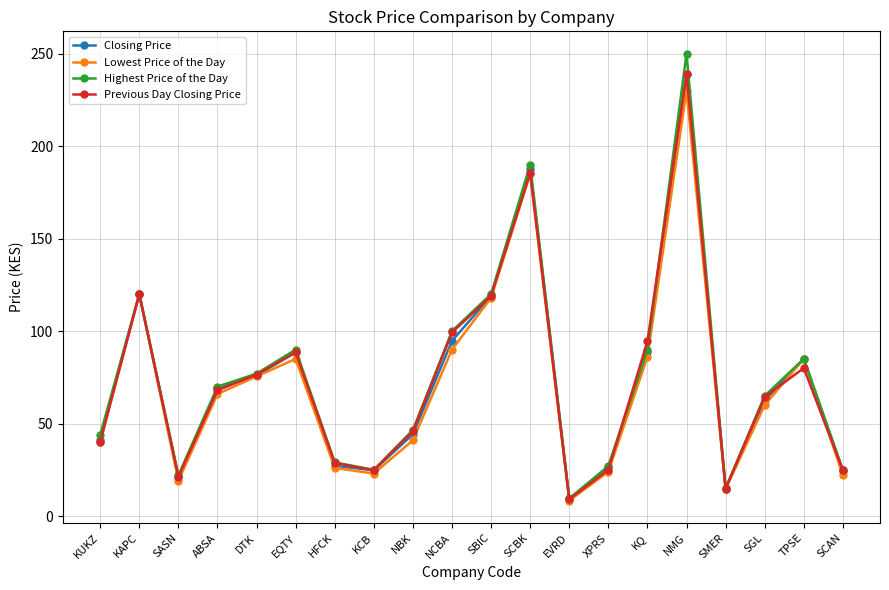

What position from the left is NCBA?

10